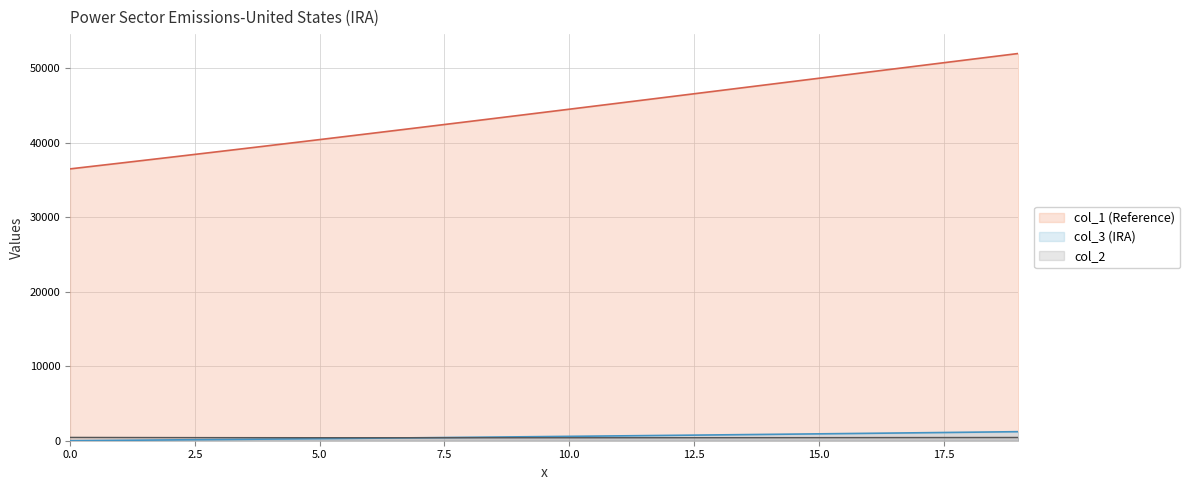

Which series has the widest spread of values?

col_1 (Reference)